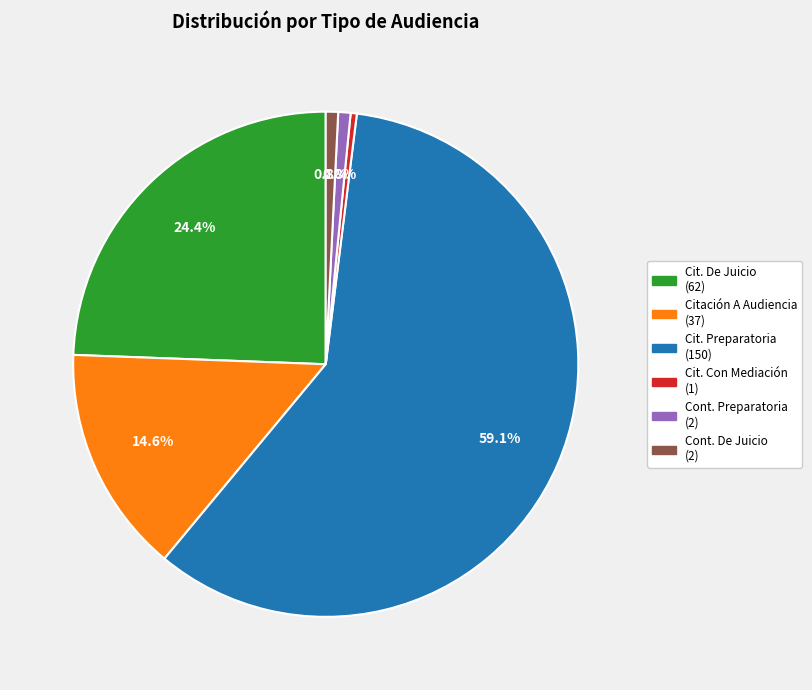

Count the number of slices in the pie.

6